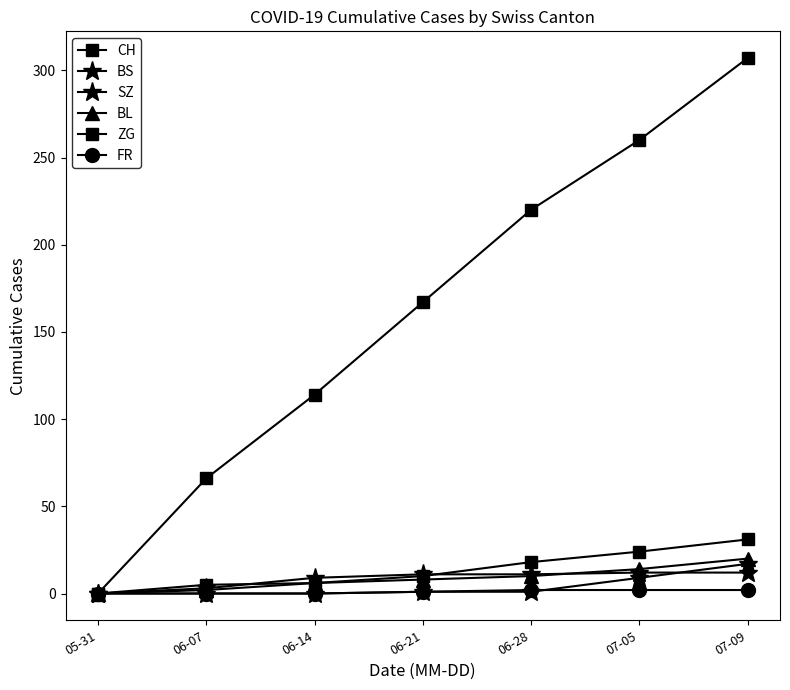

What is the difference between the SZ values at 07-05 and 07-09?

8